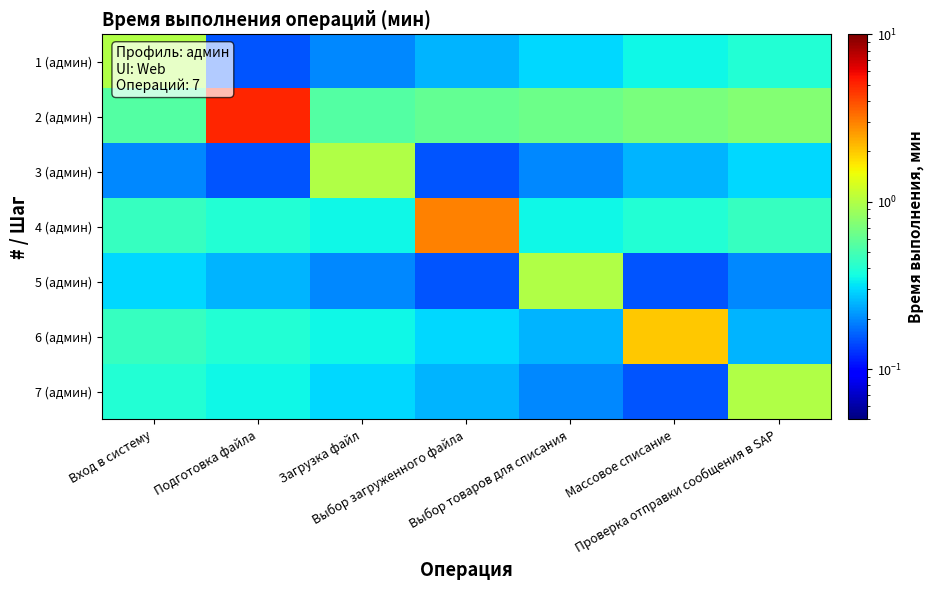

What is the total value across all series at Загрузка файл?

3.0